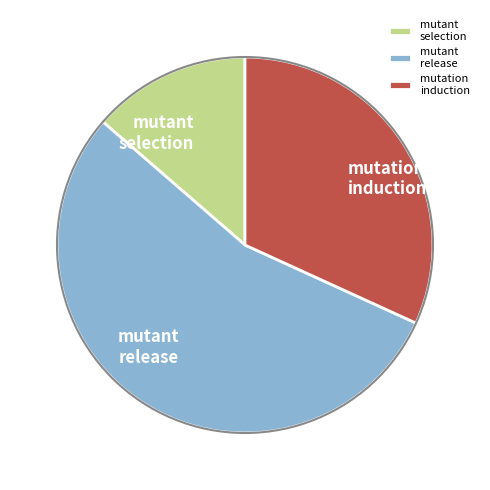

Do mutant selection and mutant release together represent more than half of the pie?

Yes